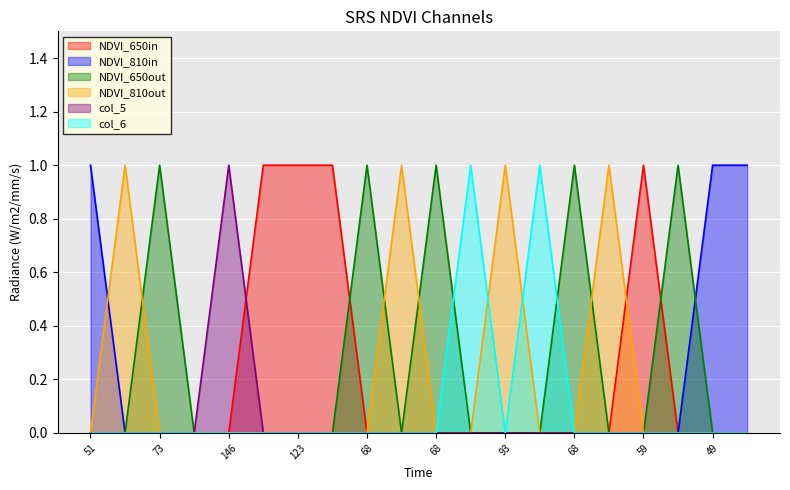

What is the difference between the highest and lowest values at 51?

1